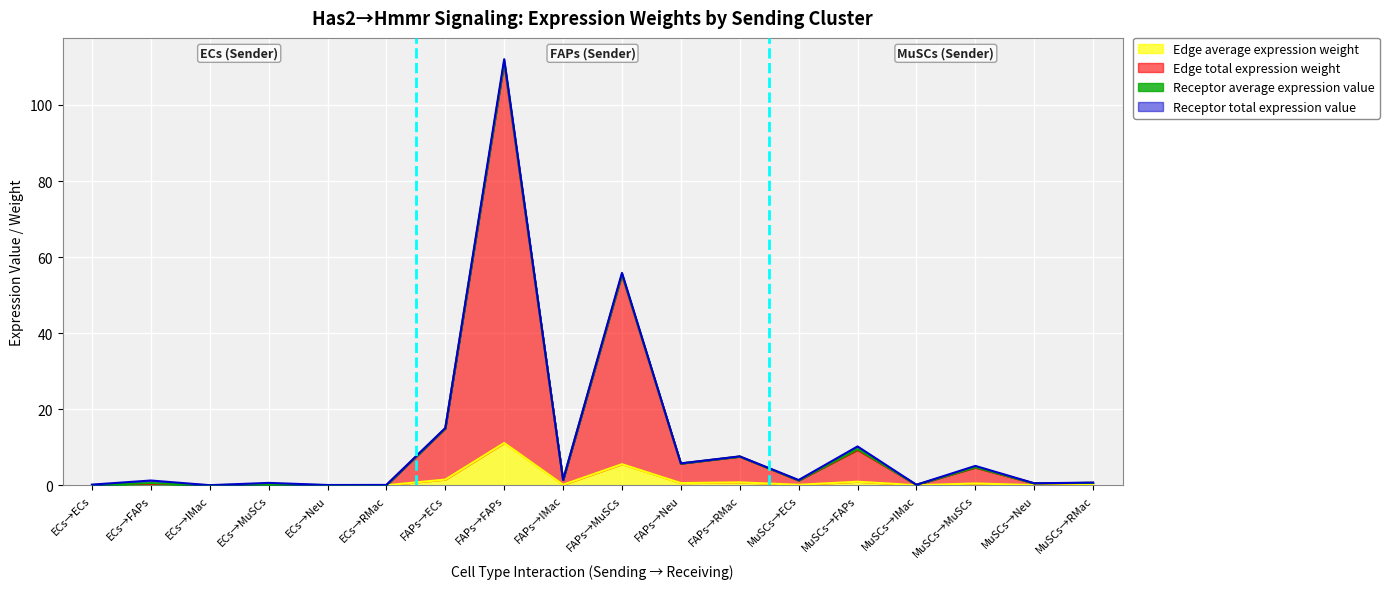

At how many categories does at least one series exceed 90?

1